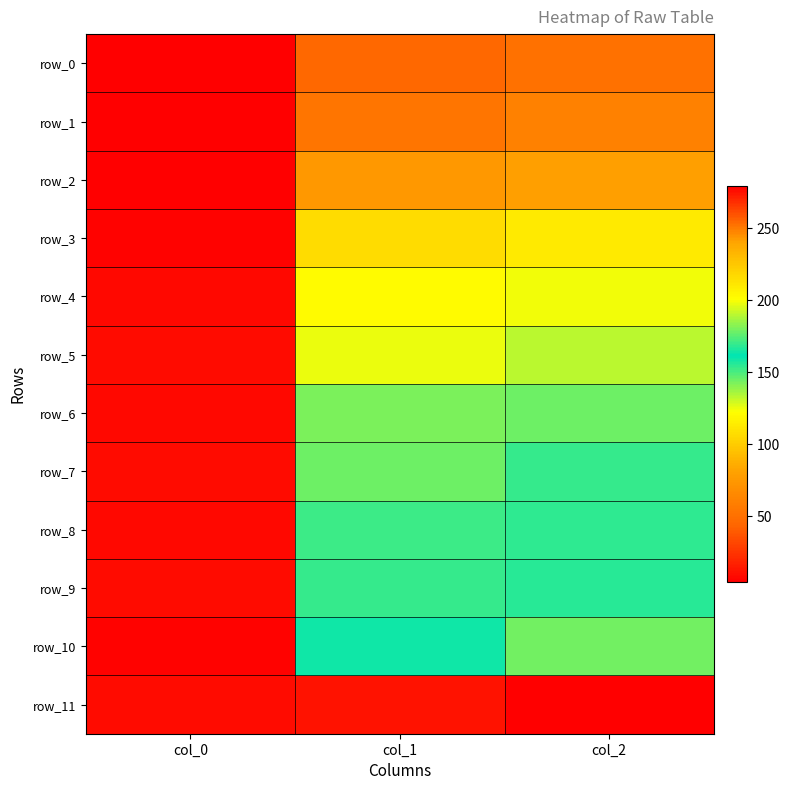

What is the average value of the row_9 series?

105.9